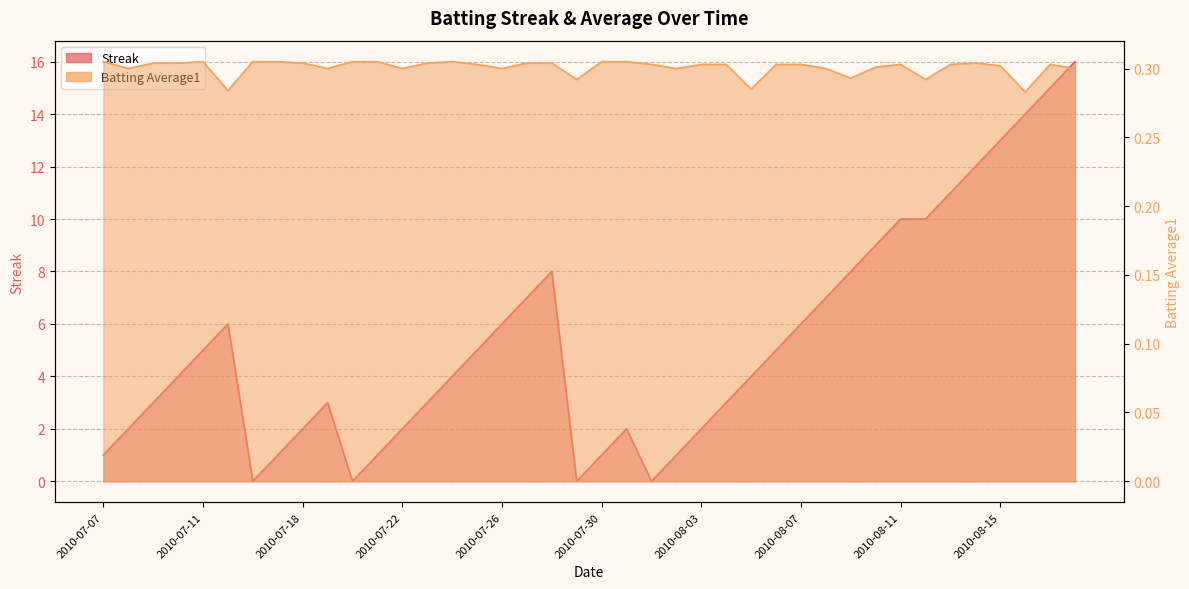

The value of Batting Average1 at 2010-07-19 is 0.5. True or false?

False